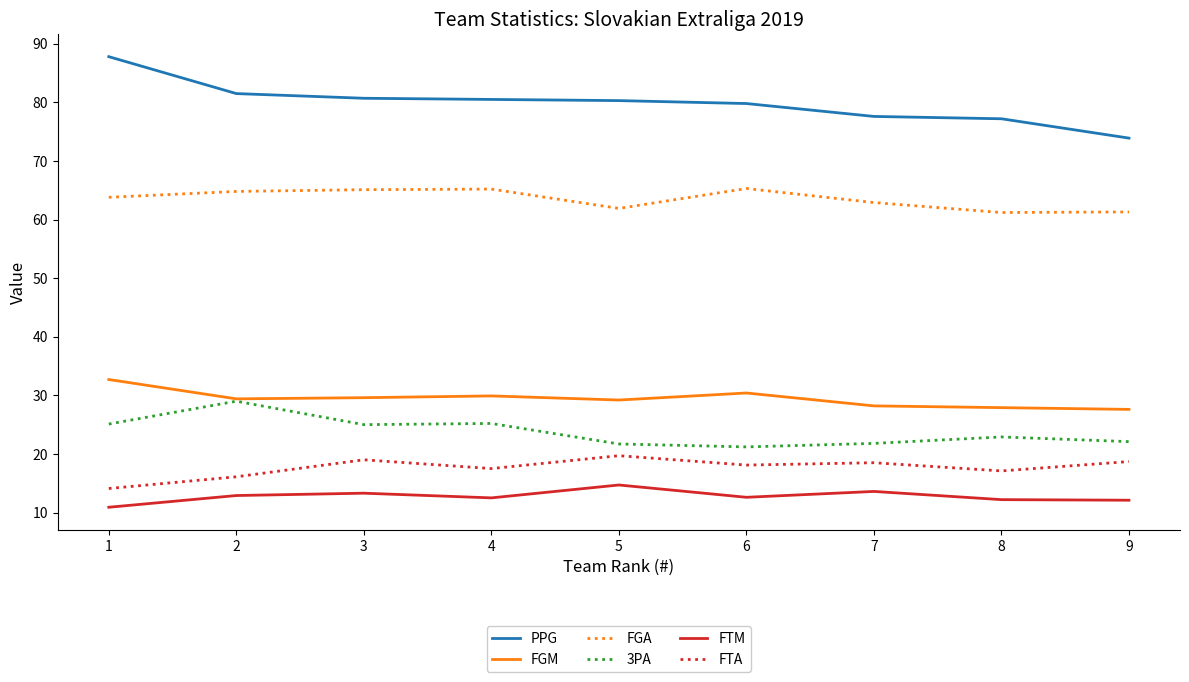

What is the lowest value of the PPG series?

73.9